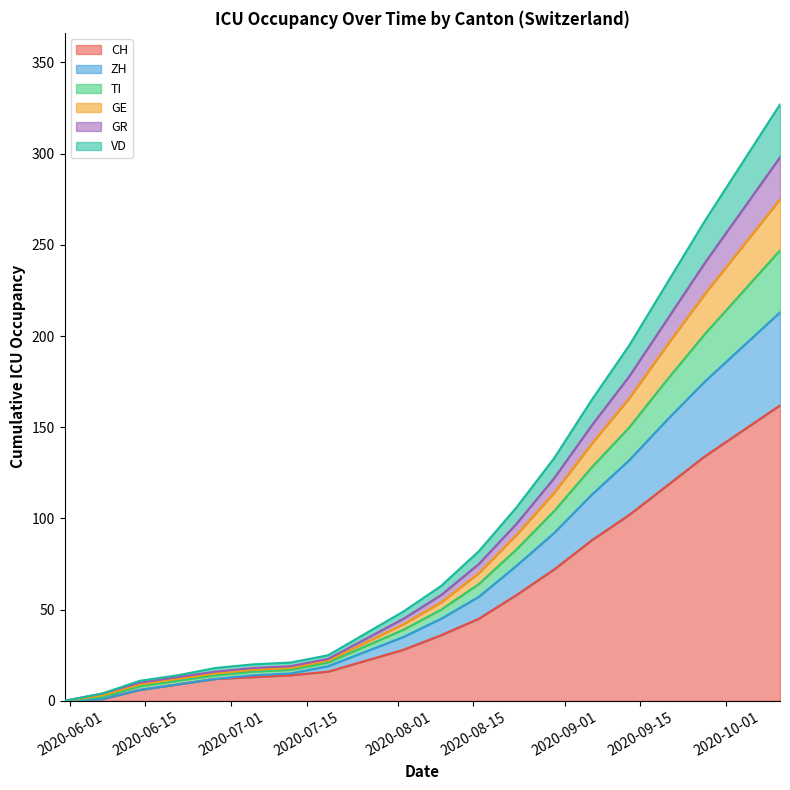

What are all the series names shown in the legend?

CH, ZH, TI, GE, GR, VD